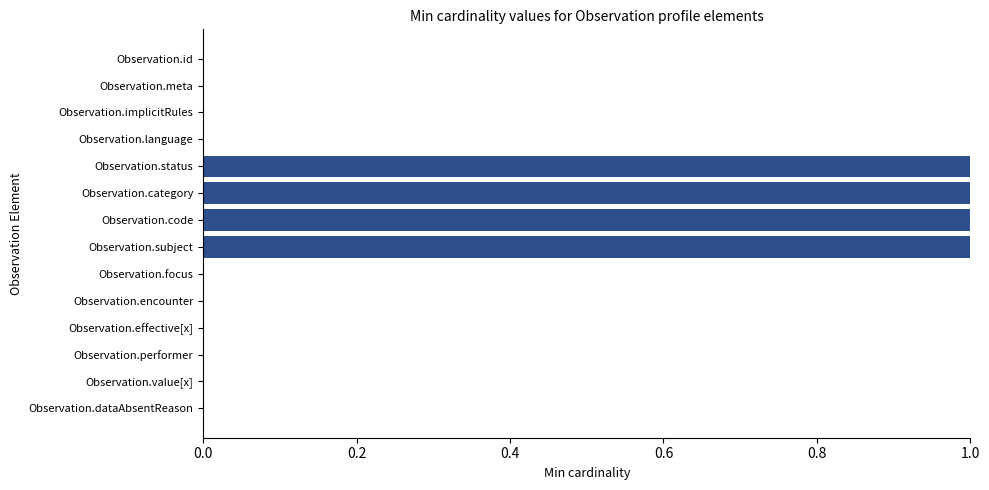

The chart shows a value of 0 at Observation.performer. True or false?

True